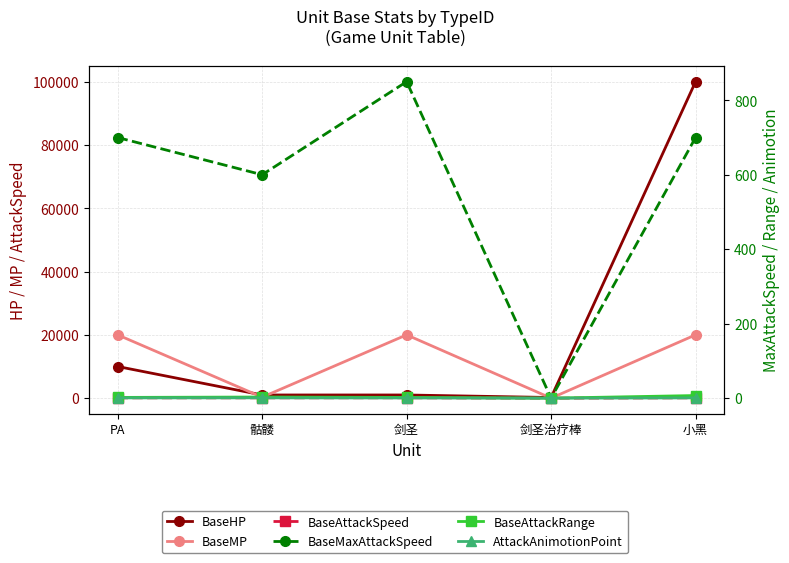

Read the AttackAnimotionPoint value at PA.

0.7